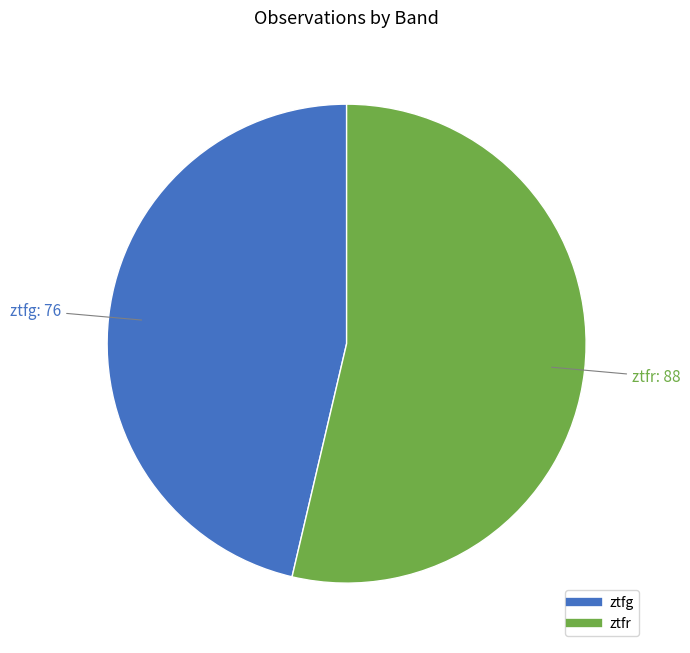

Combined, do ztfg and ztfr account for over 50%?

Yes